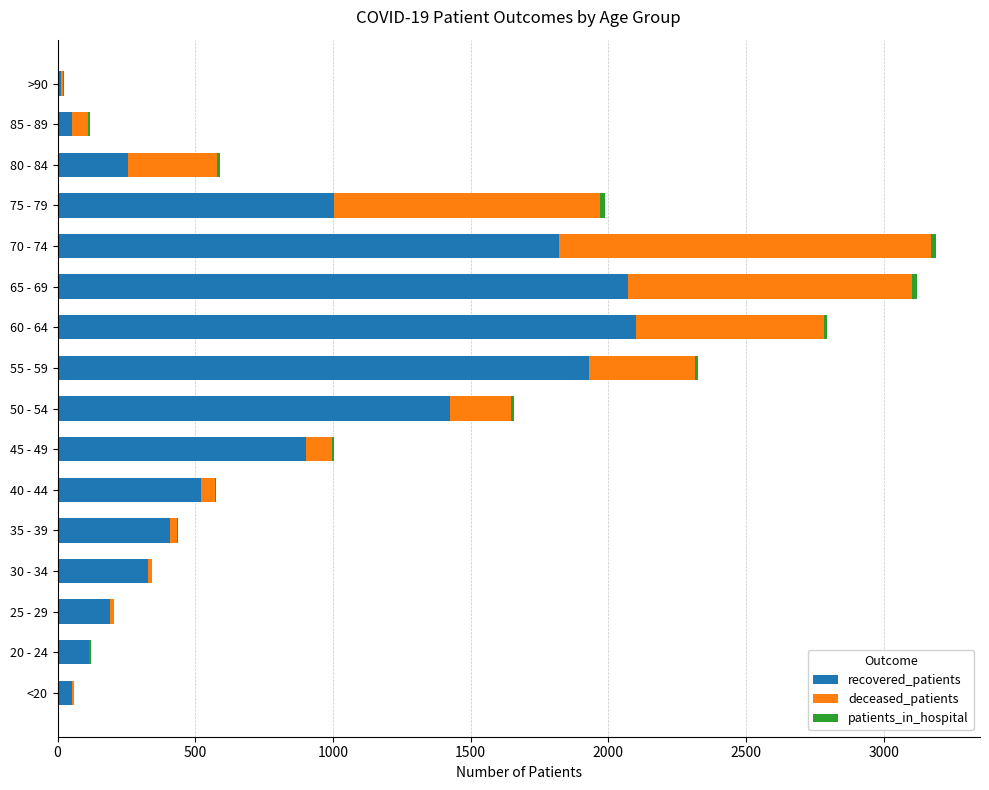

What is the maximum value for recovered_patients?

2100